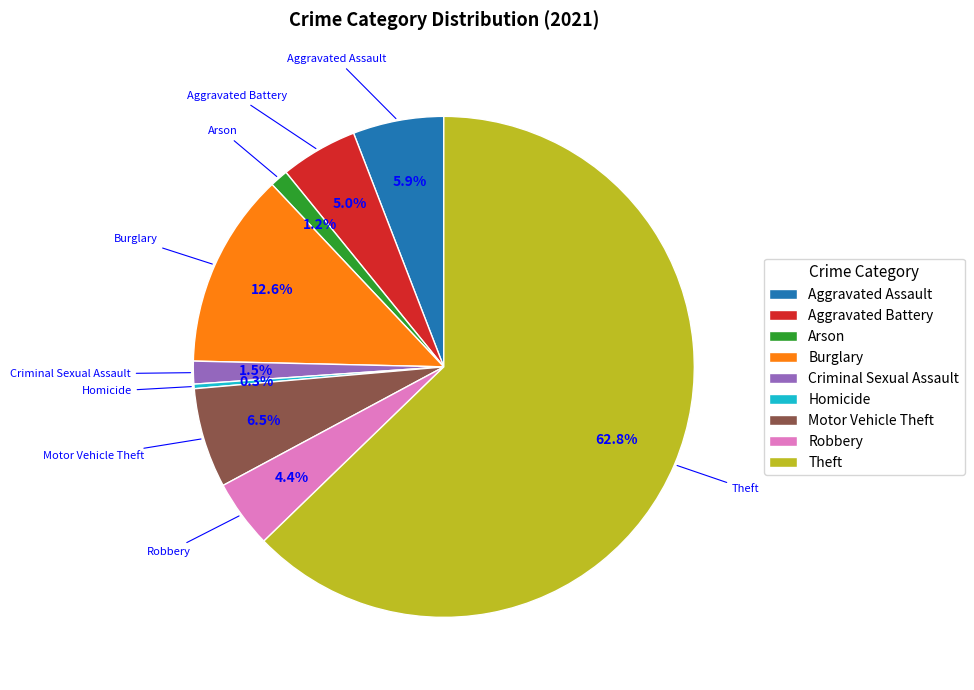

How many slices are in this pie chart?

9